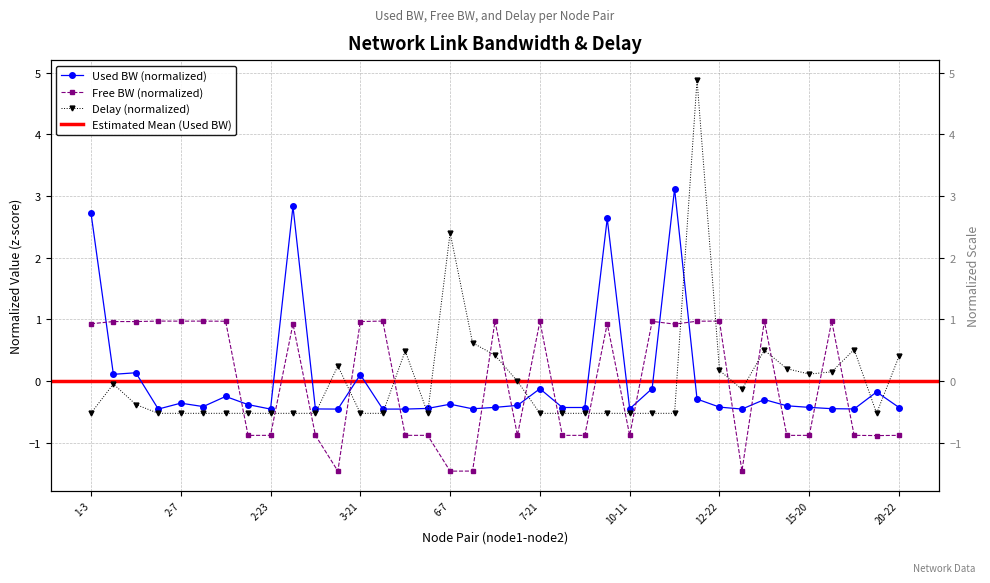

The used_bw series shows -0.6 at 13-19. True or false?

False